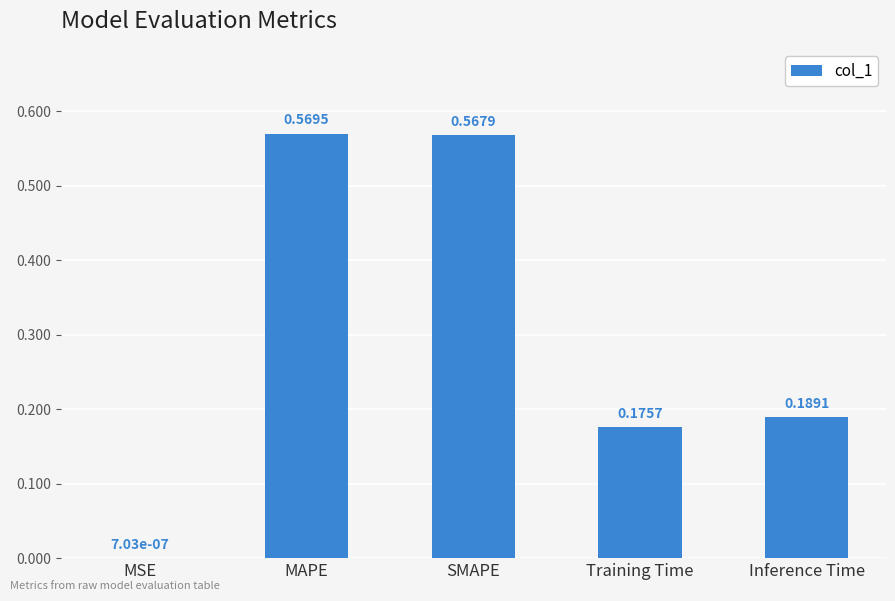

What is the change in value from MSE to Training Time?

+0.2